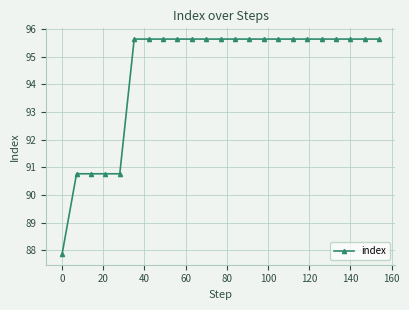

What is the sum of all values?

2172.3